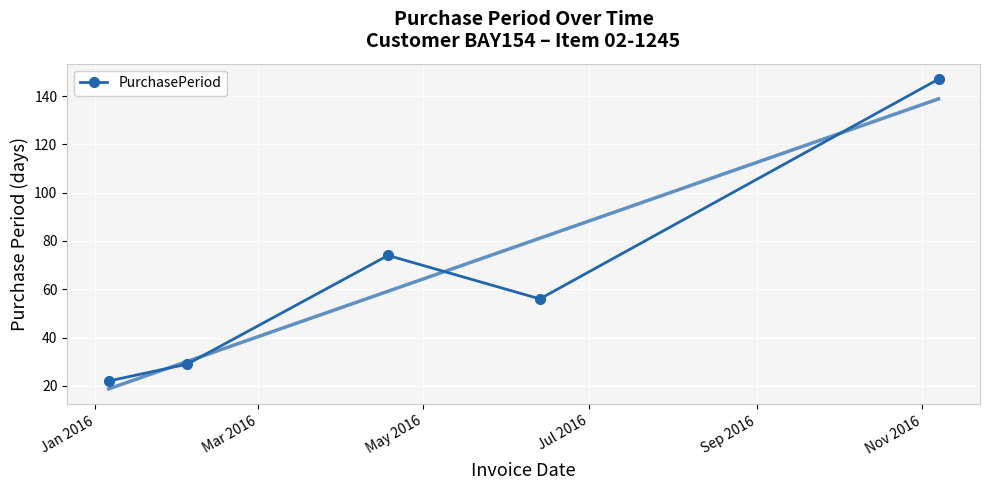

How many data points are less than 56?

2